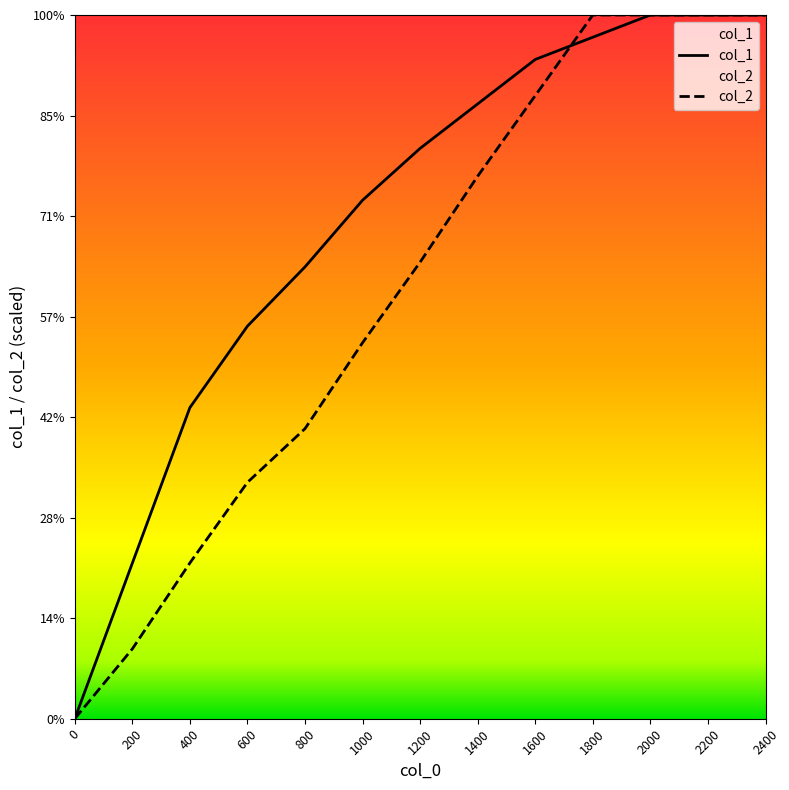

Which series has the widest spread of values?

col_1